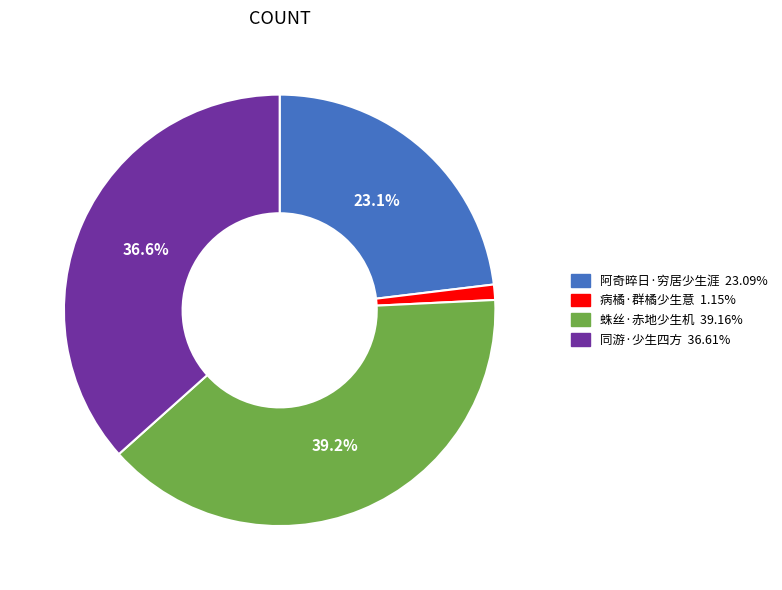

To the nearest percent, what is the combined percentage of 蛛丝·赤地少生机 and 阿奇晬日·穷居少生涯?

62%